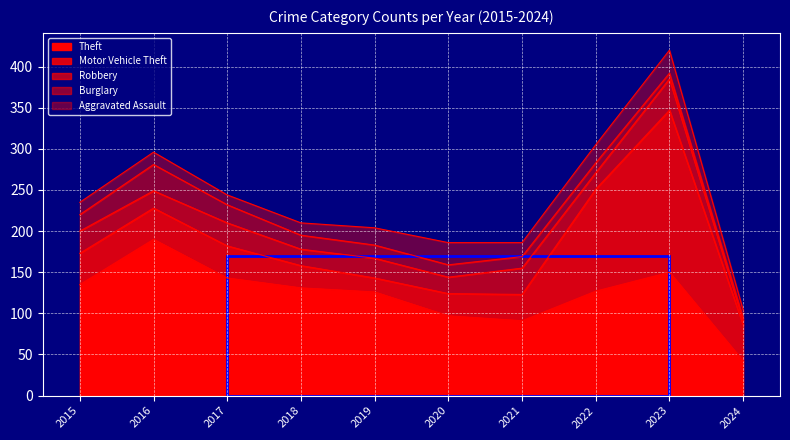

The Robbery series shows 31 at 2020. True or false?

False